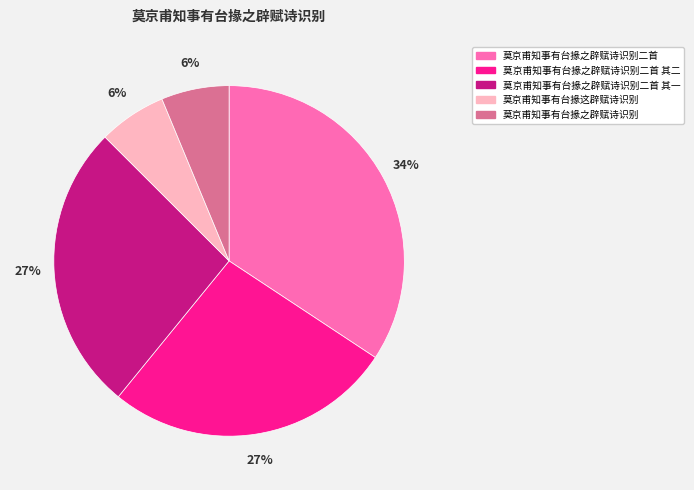

Which category has the biggest portion of the pie?

莫京甫知事有台掾之辟赋诗识别二首